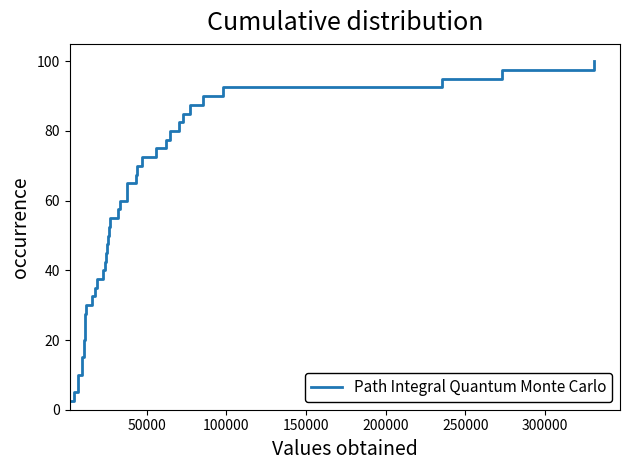

What is the minimum value shown in the chart?

2.5